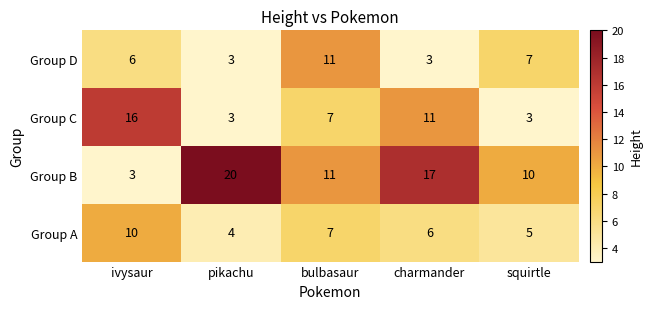

Which series has the largest total across all categories?

Group B